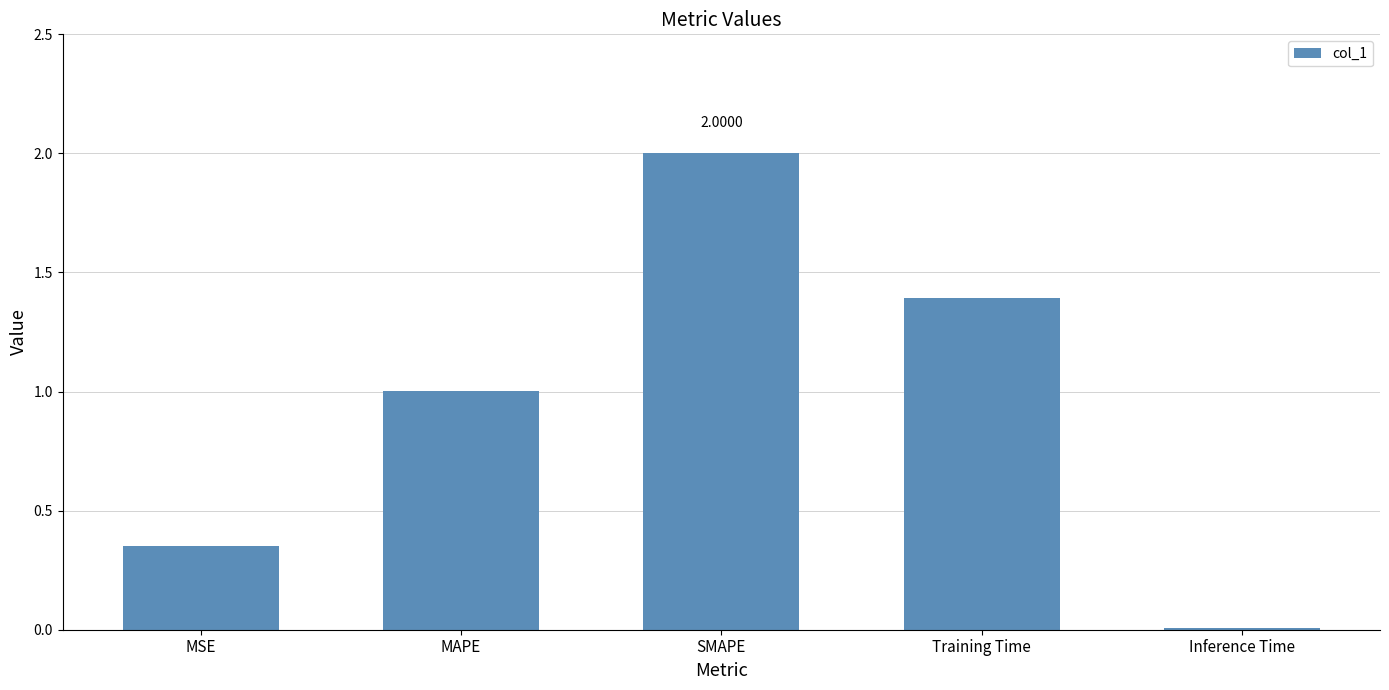

Between Inference Time and Training Time, which is larger?

Training Time